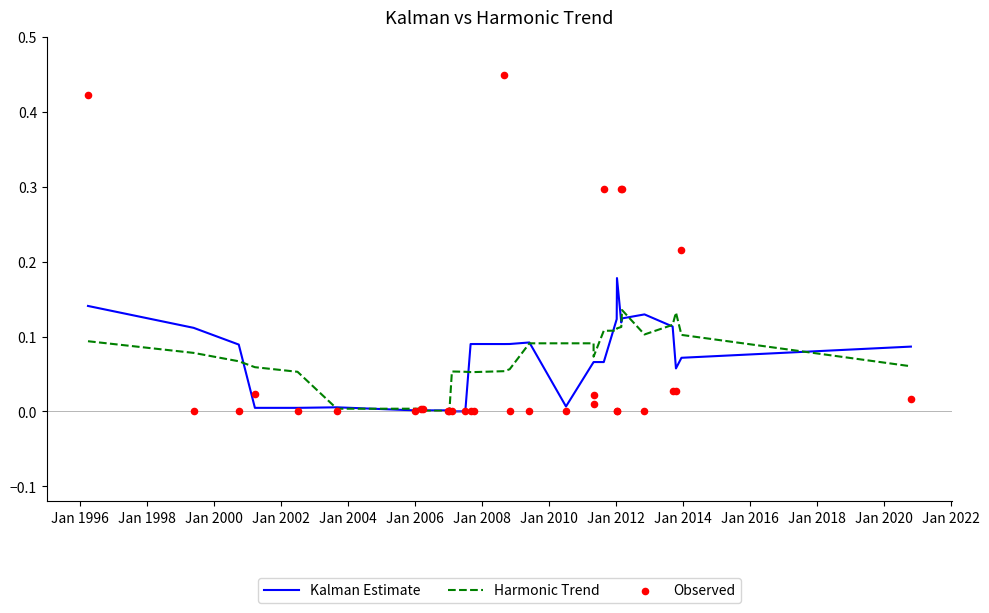

Is the value of Kalman Estimate at 17 greater than the value of Observed at Jan 2020?

Yes